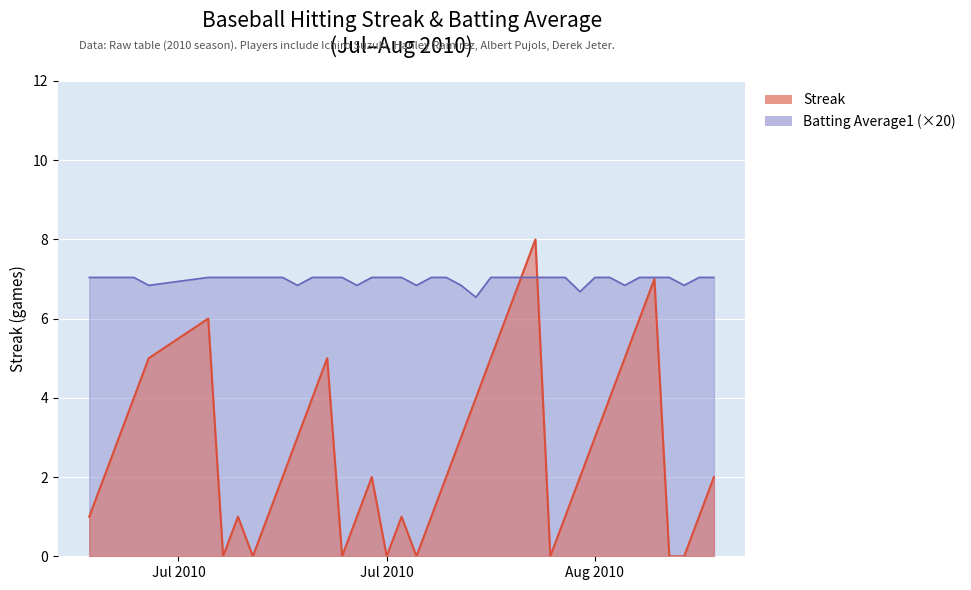

How many values in Streak are above zero?

32